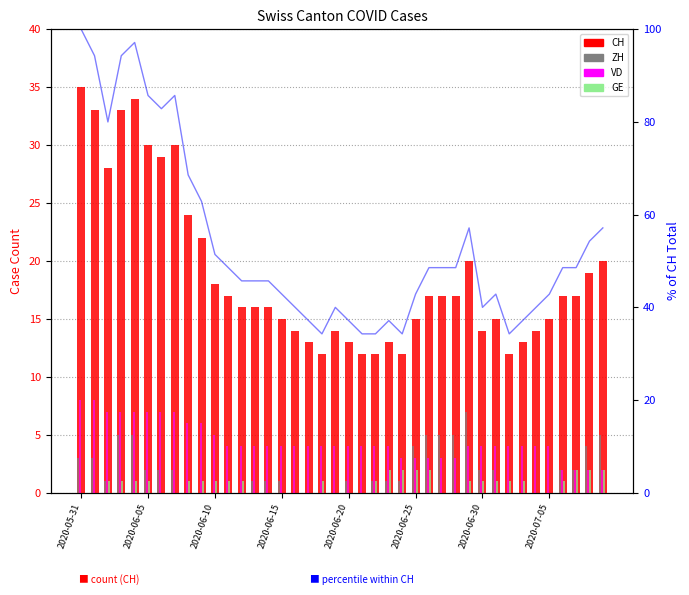

The value of ZH at 2020-05-31 is 3.0. True or false?

True